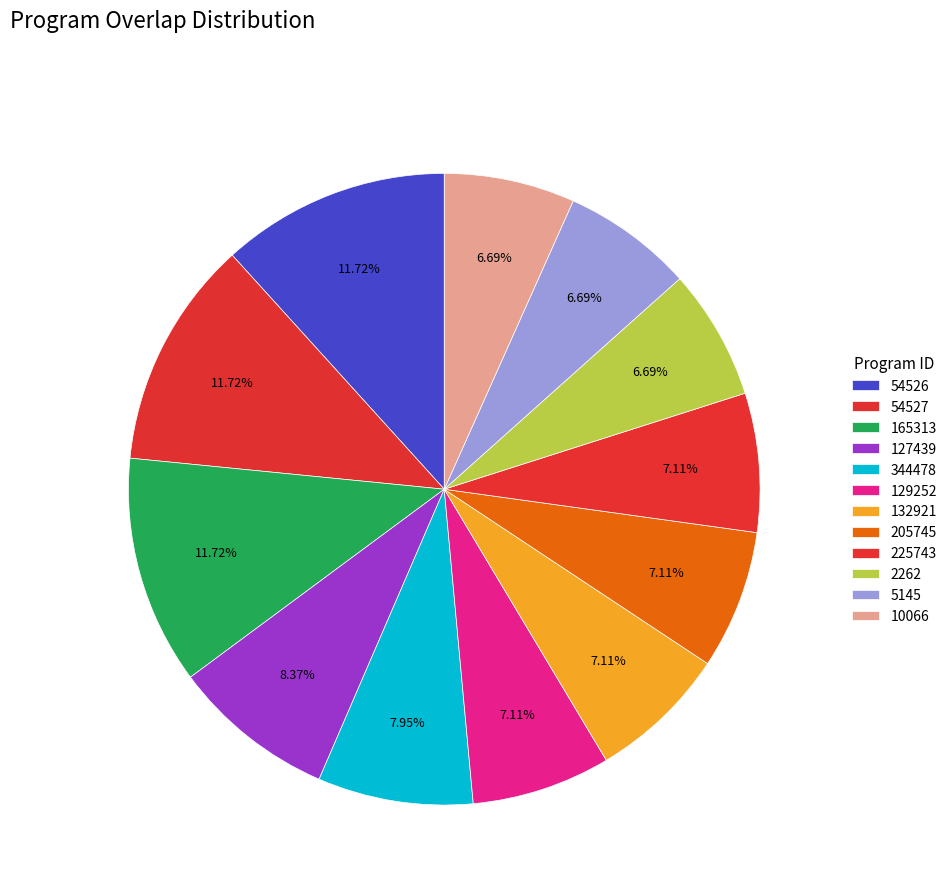

Combined, what portion of the pie is 132921 and 10066?

13.8%